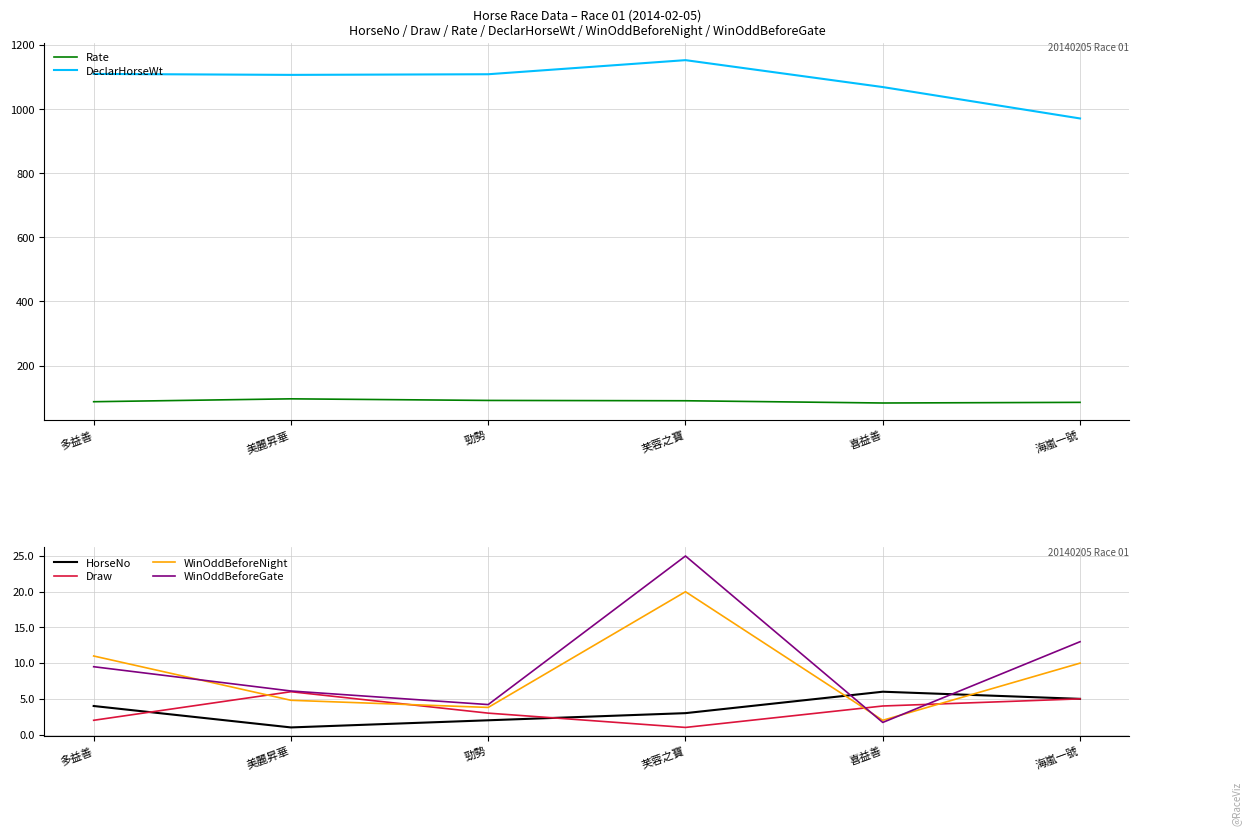

What is the difference between the WinOddBeforeNight values at 美麗昇華 and 多益善?

6.2